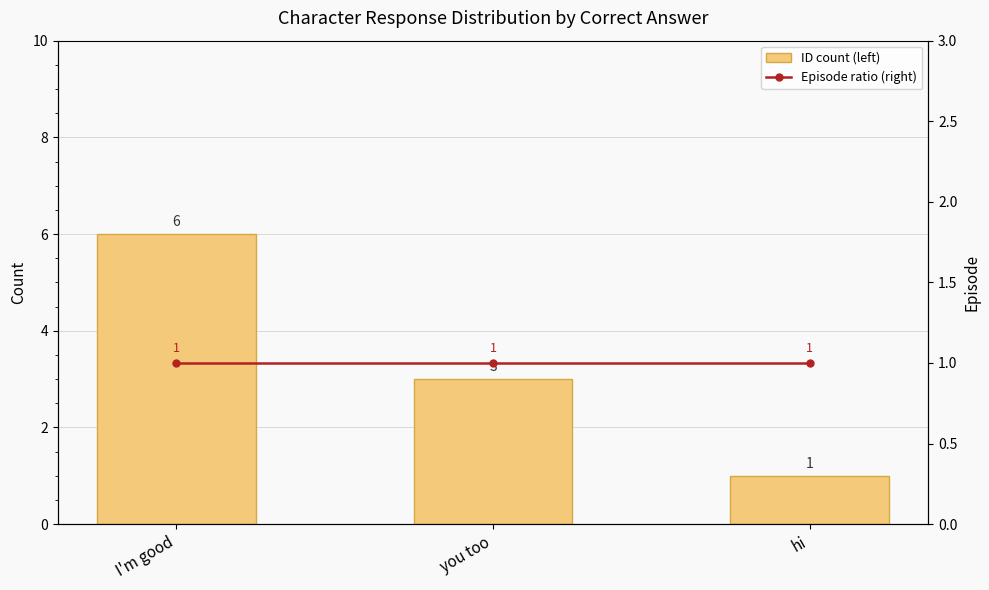

At how many categories does at least one series exceed 2?

2